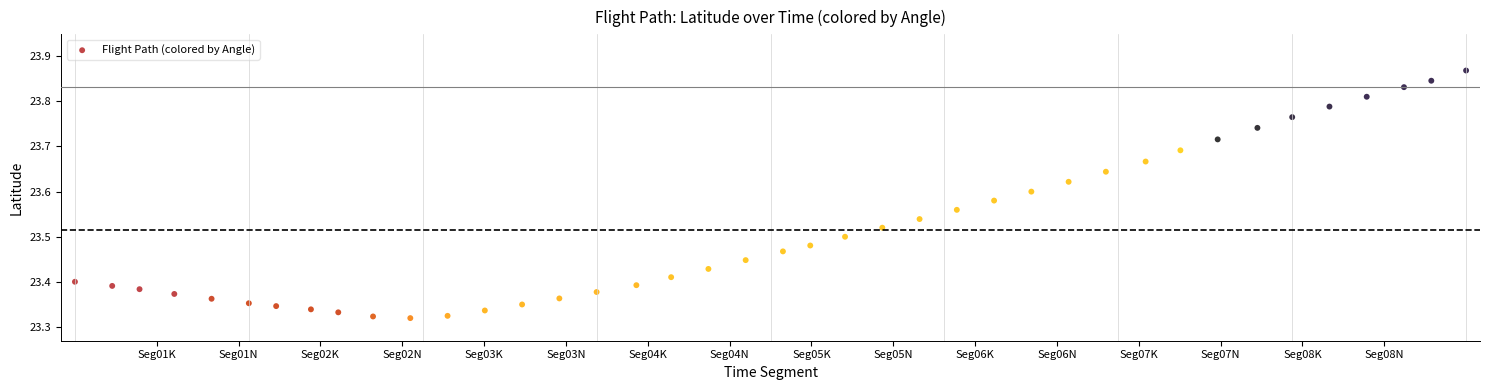

What is the range of X values (max minus min)?

1.0